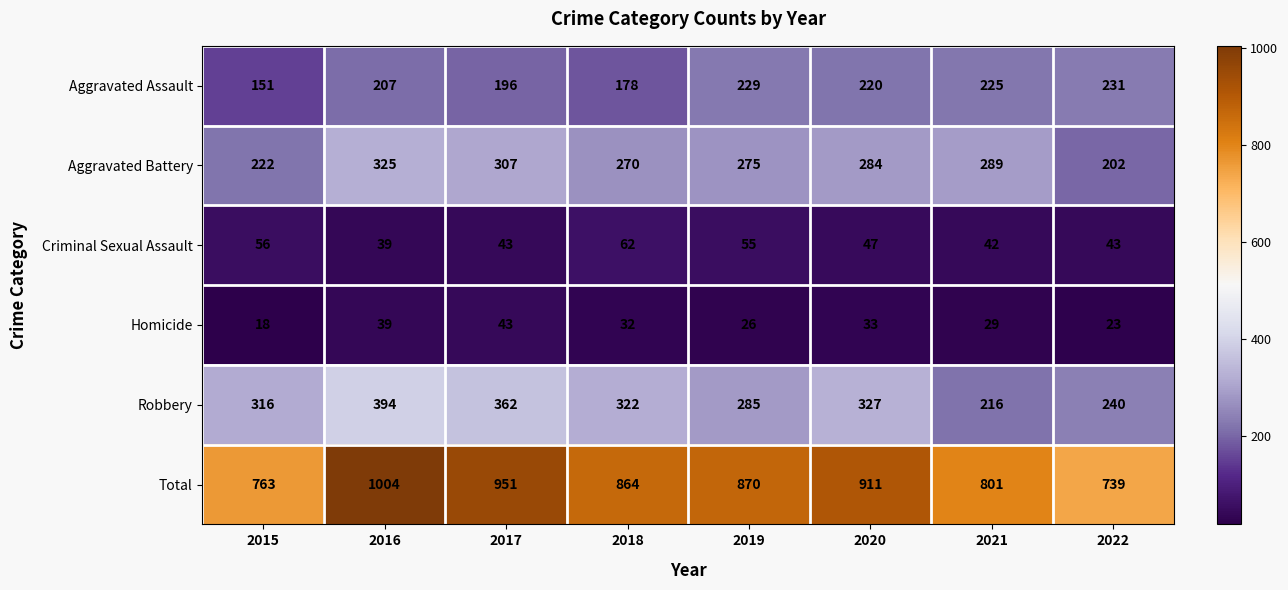

What is the approximate value of Robbery at 2017?

362